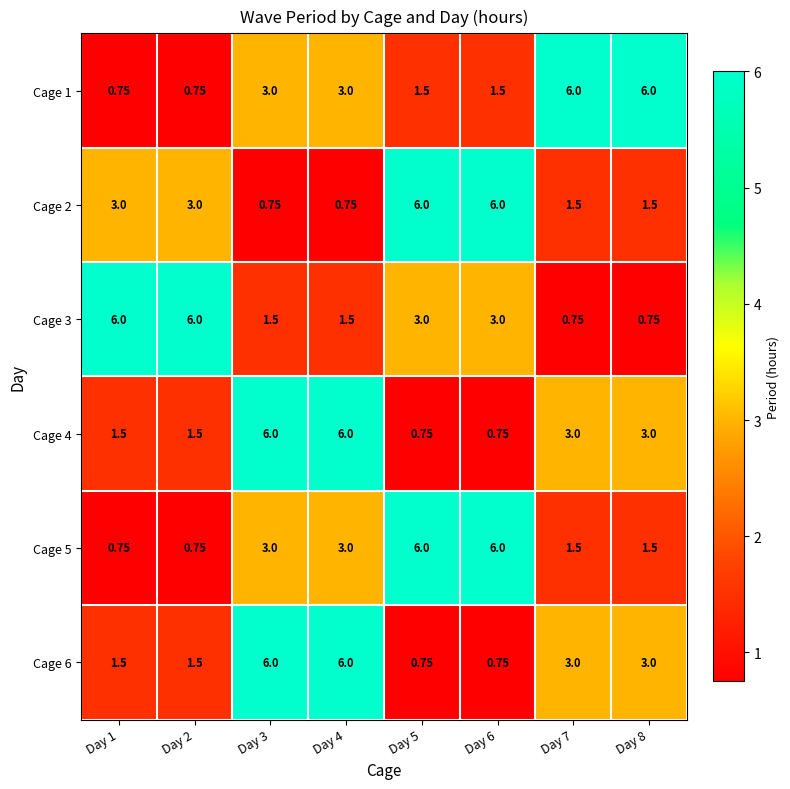

Is the value of Cage 2 at Day 3 greater than the value of Cage 4 at Day 7?

No